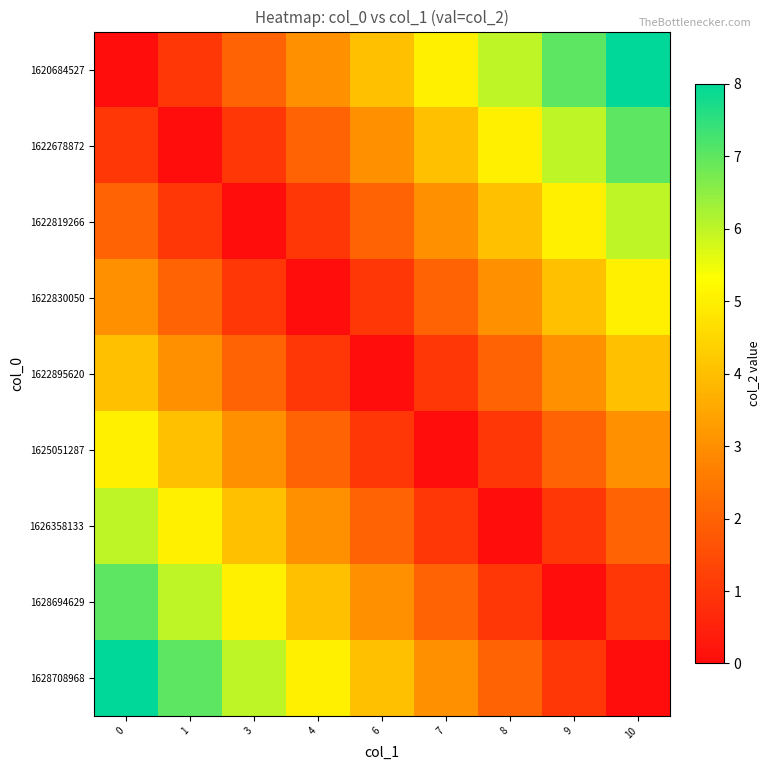

Reading right to left, extract all data points from this chart.

1620684527: 10=8	9=7	8=6	7=5	6=4	4=3	3=2	1=1	0=0
1622678872: 10=7	9=6	8=5	7=4	6=3	4=2	3=1	1=0	0=1
1622819266: 10=6	9=5	8=4	7=3	6=2	4=1	3=0	1=1	0=2
1622830050: 10=5	9=4	8=3	7=2	6=1	4=0	3=1	1=2	0=3
1622895620: 10=4	9=3	8=2	7=1	6=0	4=1	3=2	1=3	0=4
1625051287: 10=3	9=2	8=1	7=0	6=1	4=2	3=3	1=4	0=5
1626358133: 10=2	9=1	8=0	7=1	6=2	4=3	3=4	1=5	0=6
1628694629: 10=1	9=0	8=1	7=2	6=3	4=4	3=5	1=6	0=7
1628708968: 10=0	9=1	8=2	7=3	6=4	4=5	3=6	1=7	0=8